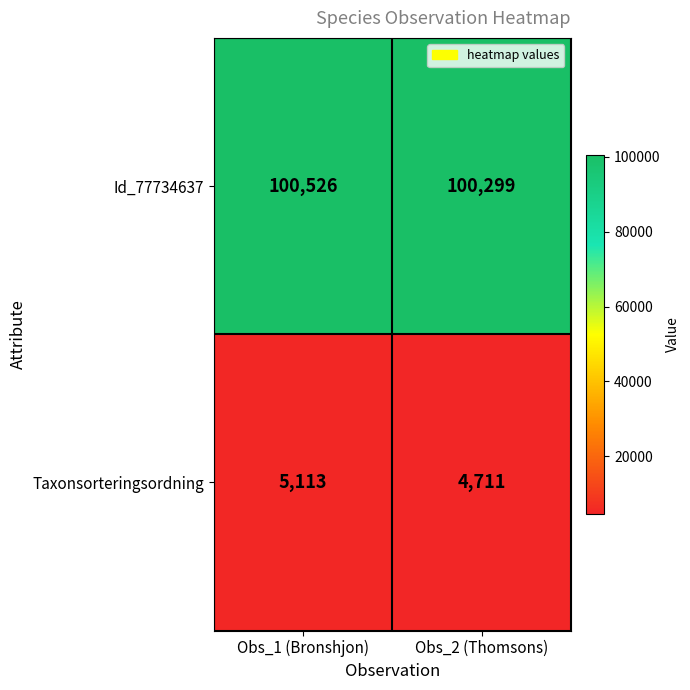

Reading right to left, list all the values displayed in this chart.

Id_77734637: Obs_2 (Thomsons)=100299	Obs_1 (Bronshjon)=100526
Taxonsorteringsordning: Obs_2 (Thomsons)=4711	Obs_1 (Bronshjon)=5113